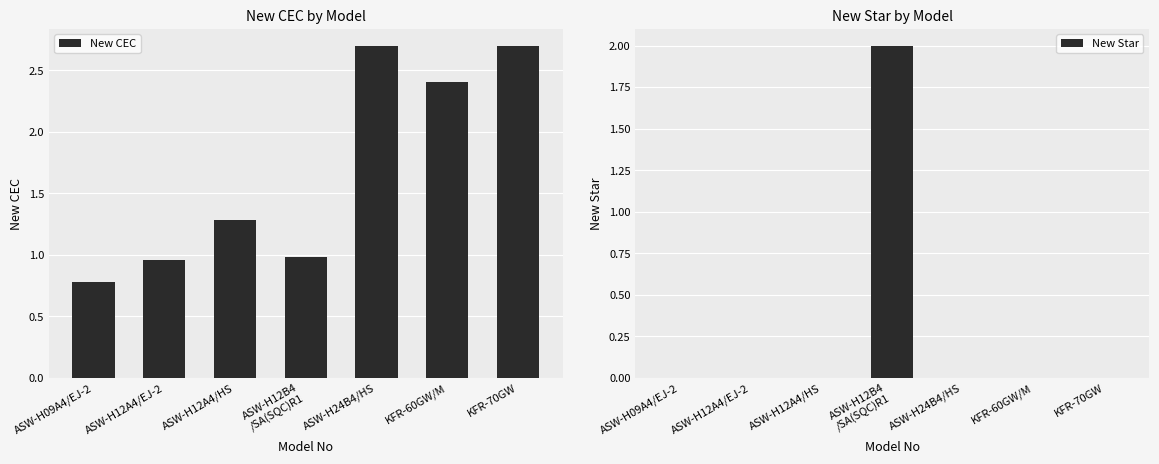

Rank the series by their average value, from lowest to highest.

New Star, New CEC